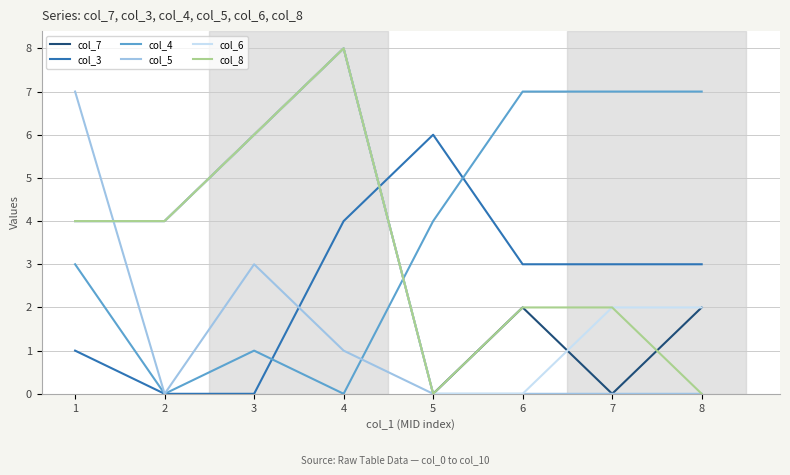

What is the total value across all series at 1?

23